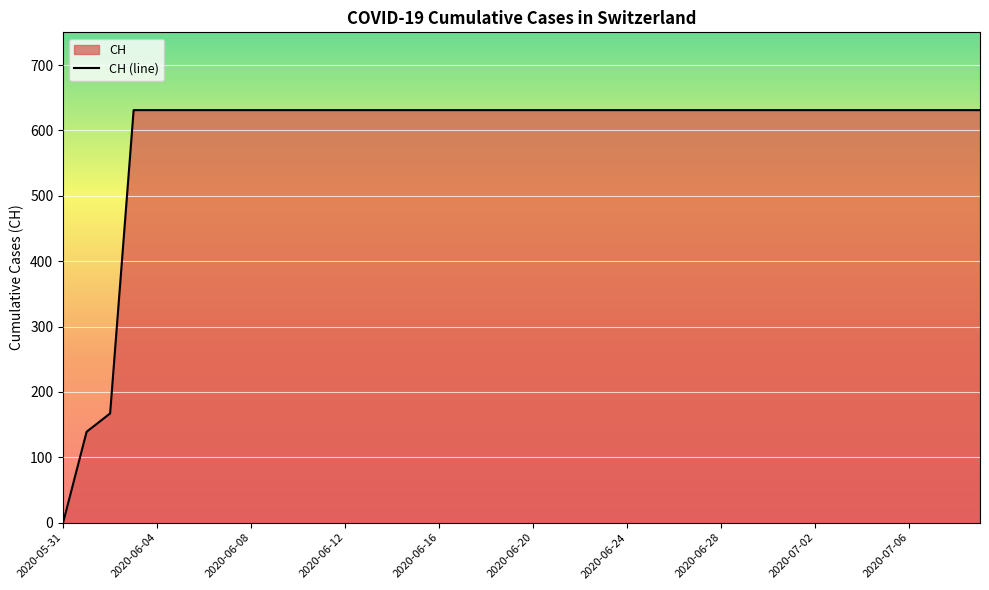

Which label corresponds to the smallest value in the chart?

2020-05-31